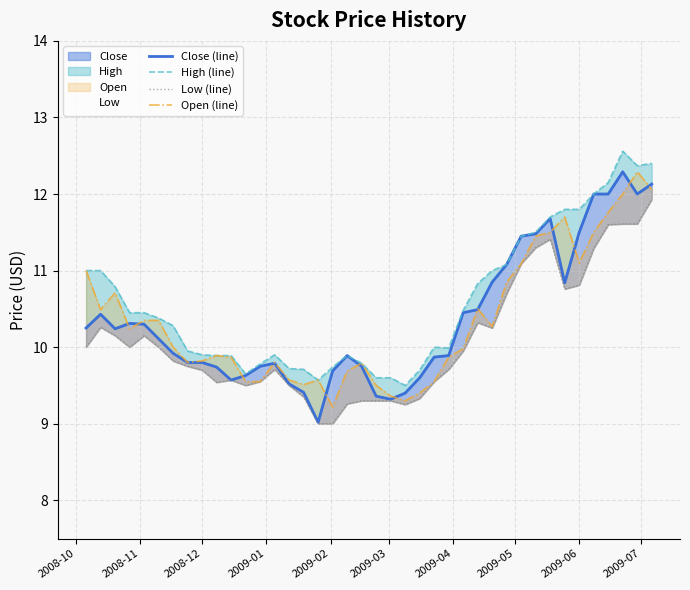

True or false: Open (line) and Close (line) intersect in this chart.

True